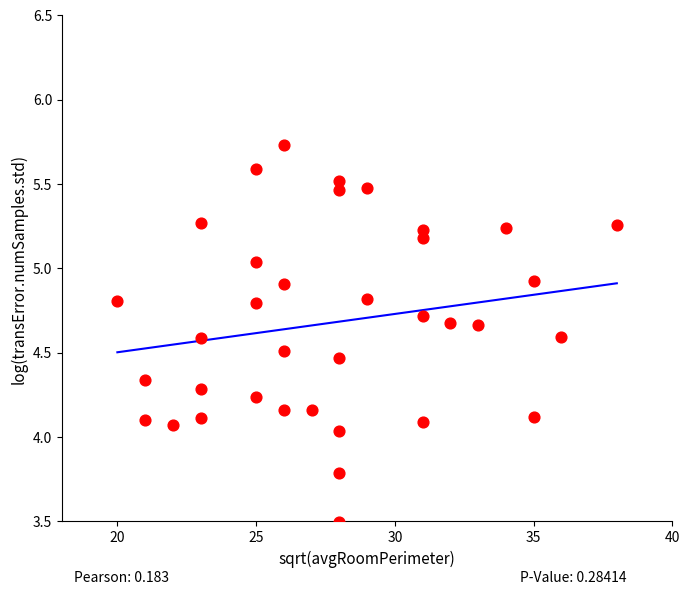

What is the range of X values (max minus min)?

18.0